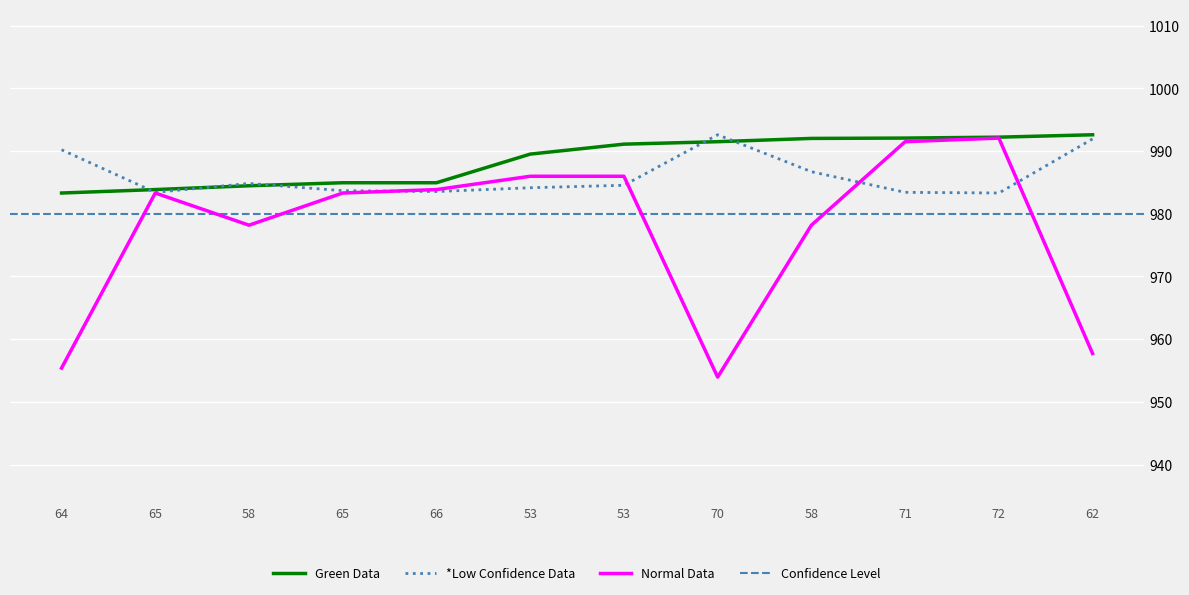

What is the minimum value for Green Data?

983.3